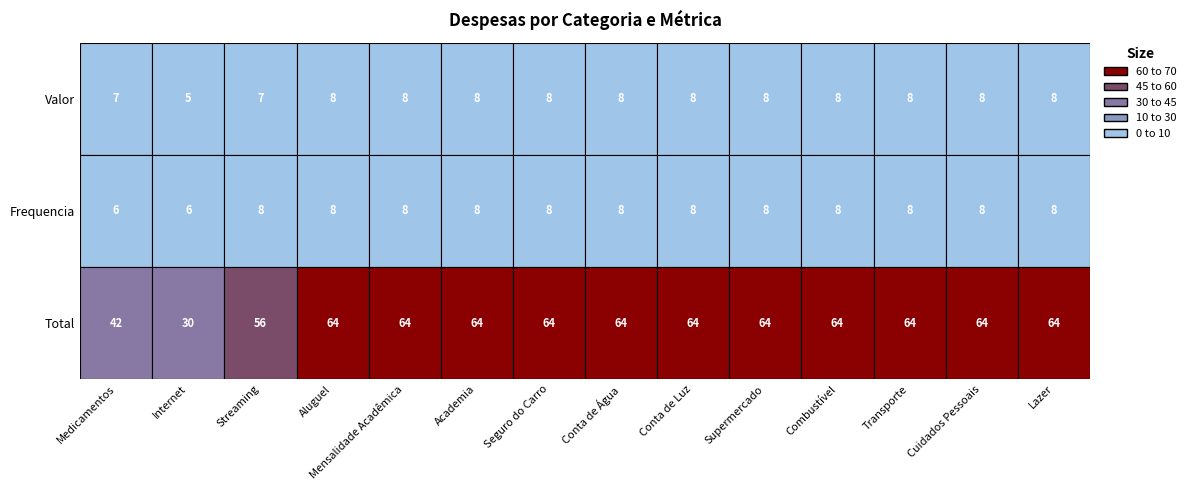

What is the highest value of the Total series?

64